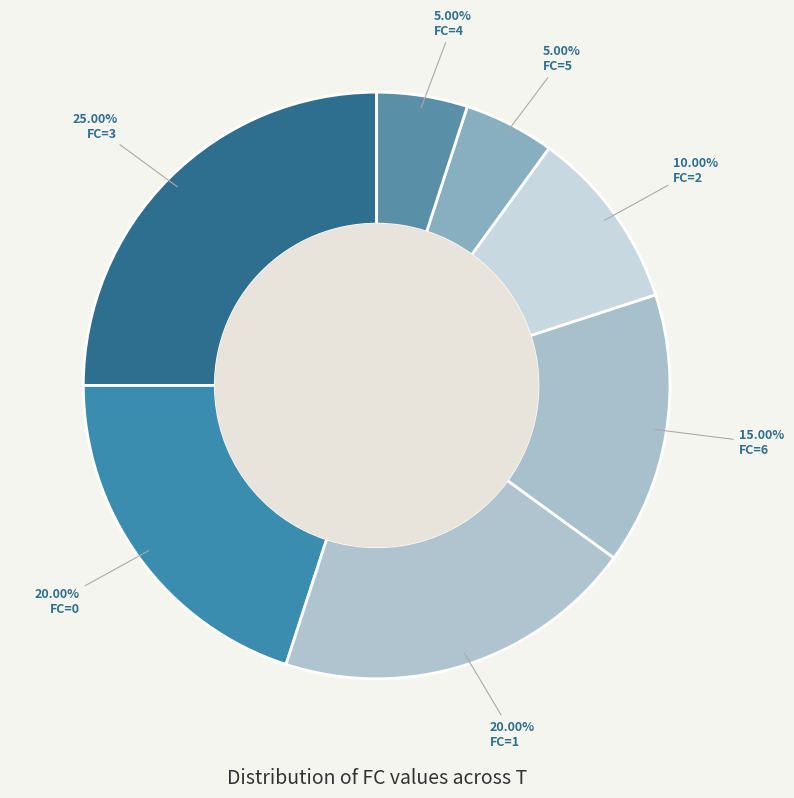

To the nearest percent, what is the difference between the largest and smallest slice percentages?

20%